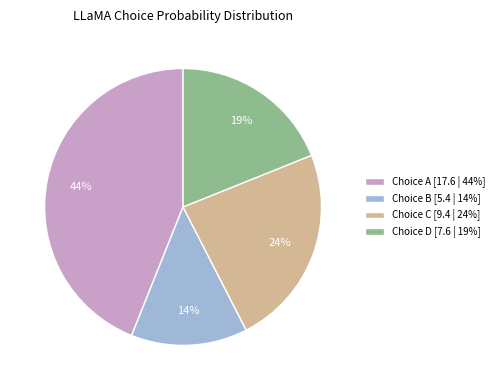

Does any single category account for the majority?

No